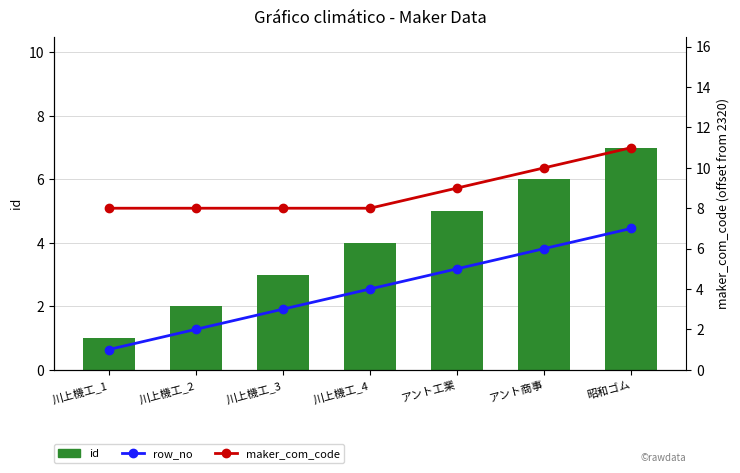

What is the spread (max minus min) of values at アント商事?

4